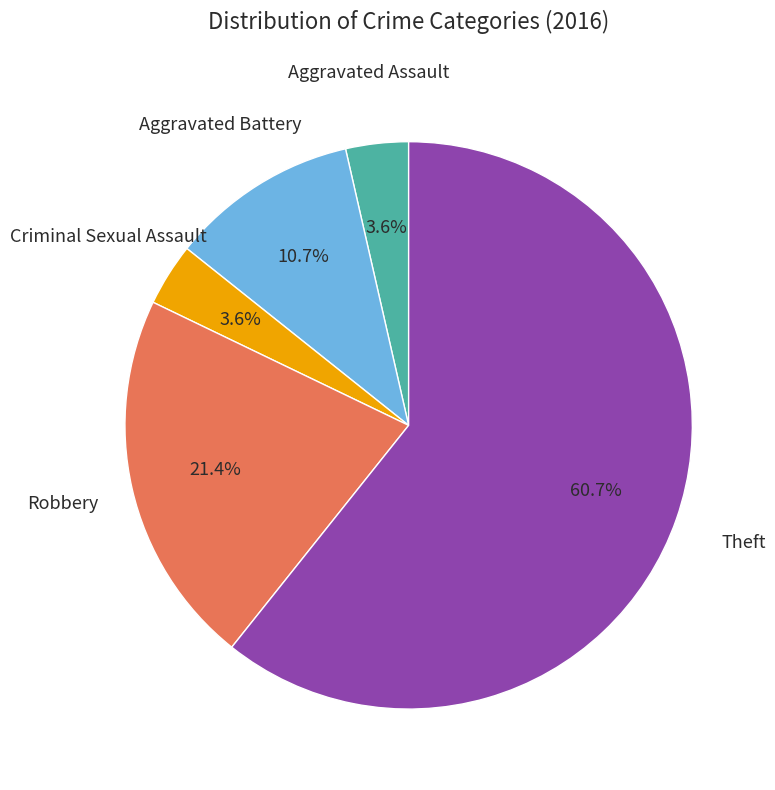

Is there any slice that represents more than half of the pie?

Yes